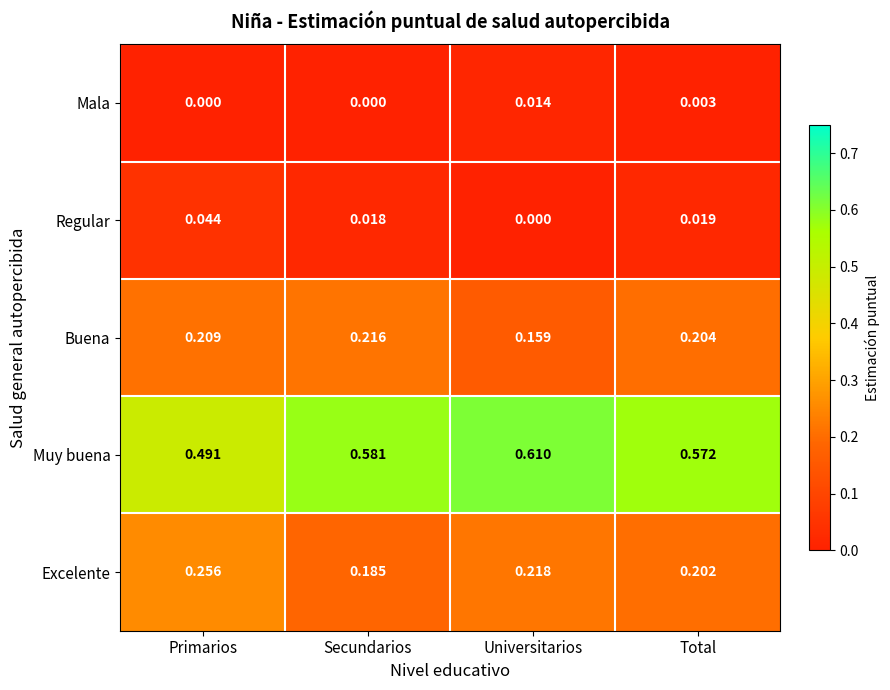

Between Secundarios and Total, which series saw the biggest shift?

Excelente